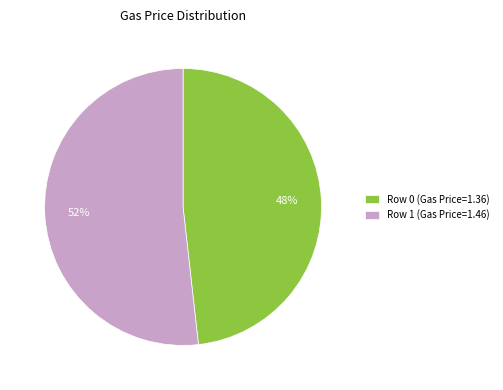

To the nearest percent, what is the difference between the largest and smallest slice percentages?

4%